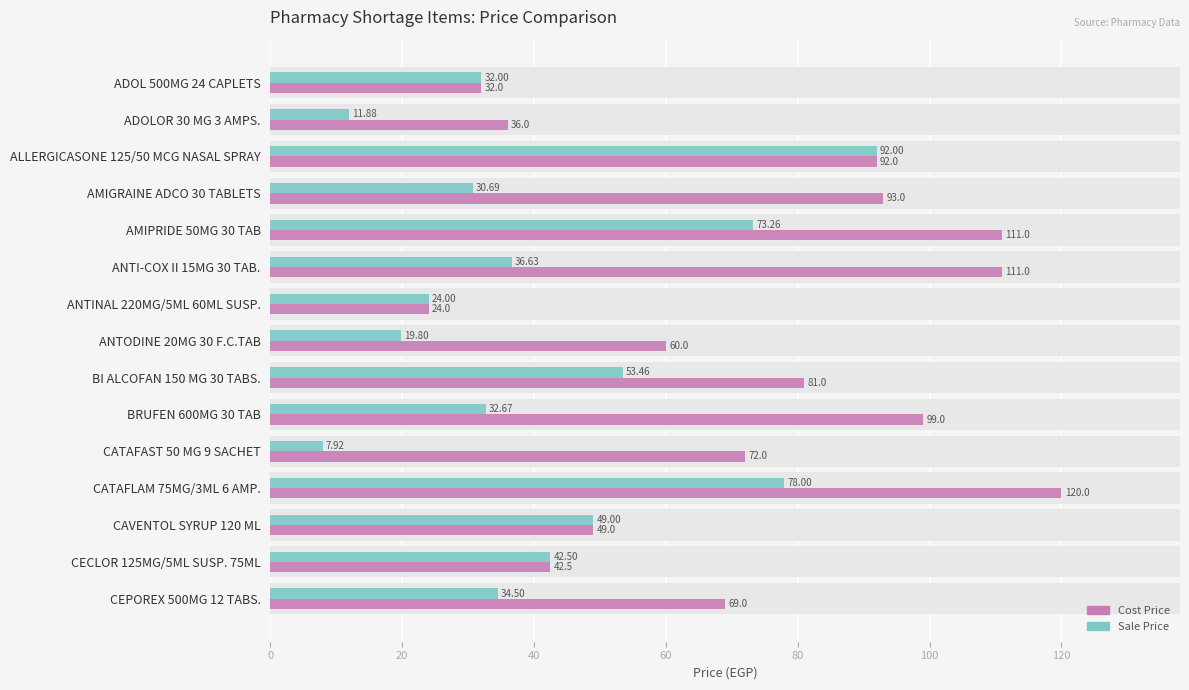

The Sale Price series shows 27.8 at ANTODINE 20MG 30 F.C.TAB. True or false?

False